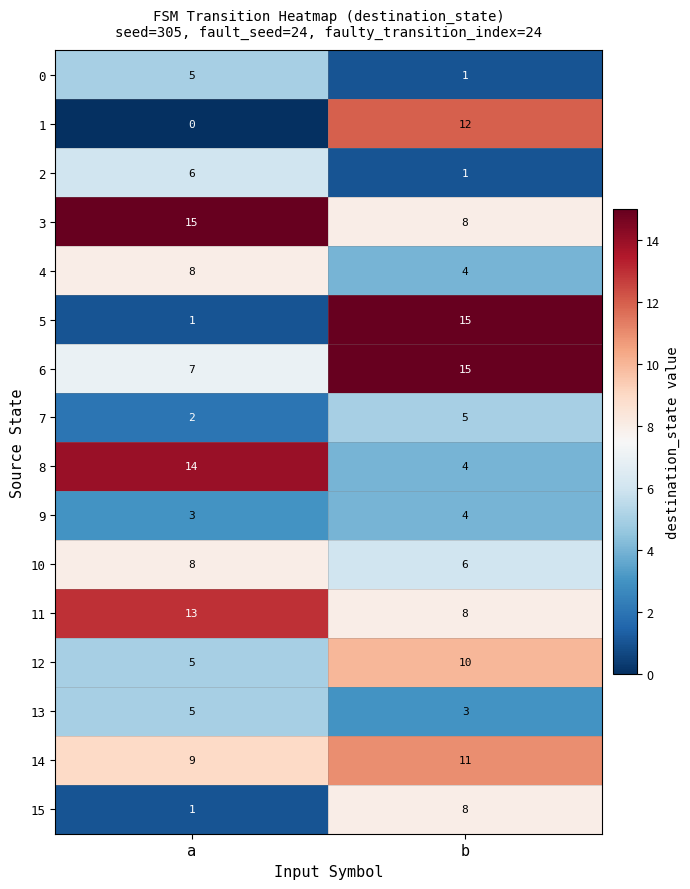

What is the total value across all series at b?

115